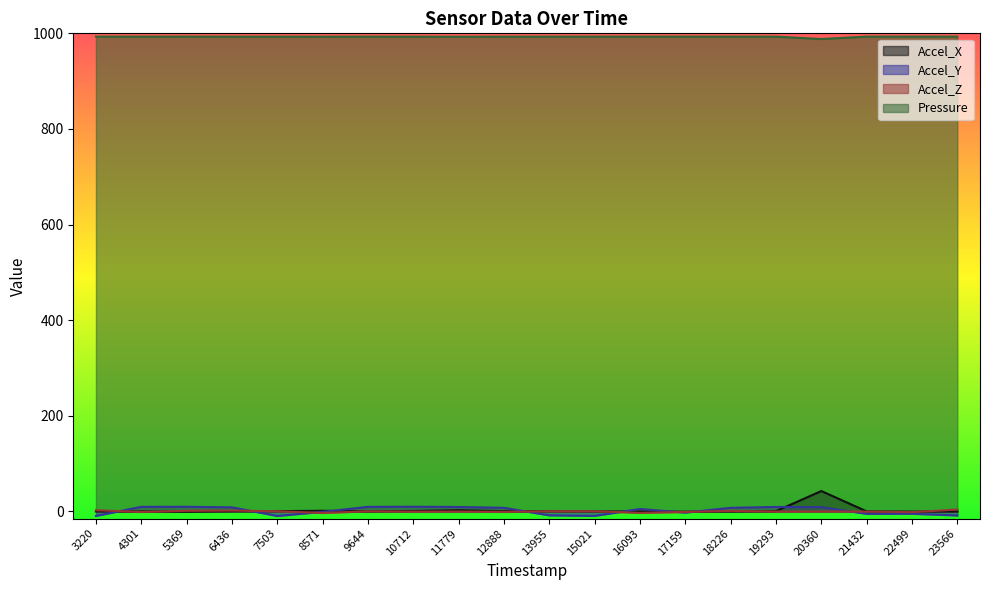

Is it true that Pressure equals 993.1 at 18226?

True